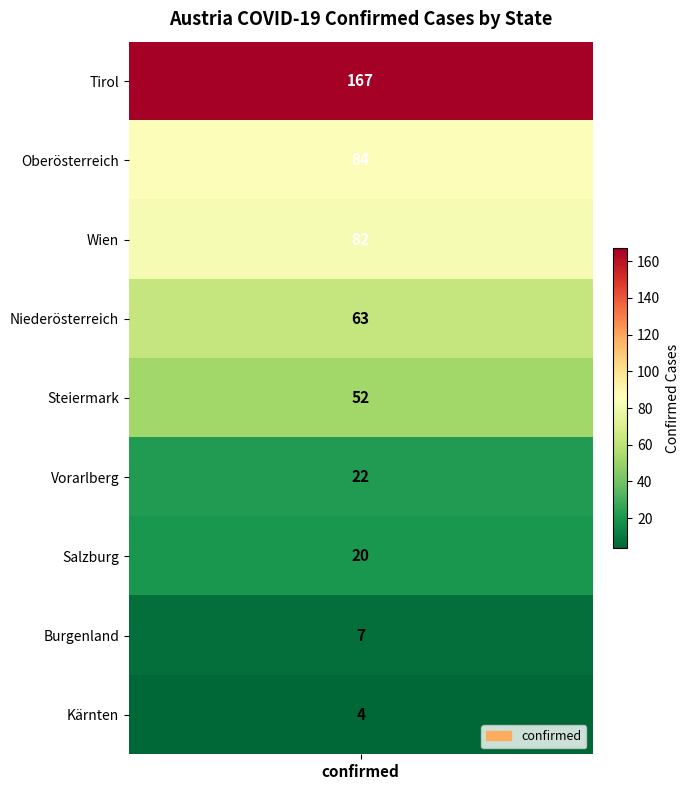

Reading right to left, extract all data points from this chart.

4	7	20	22	52	63	82	84	167